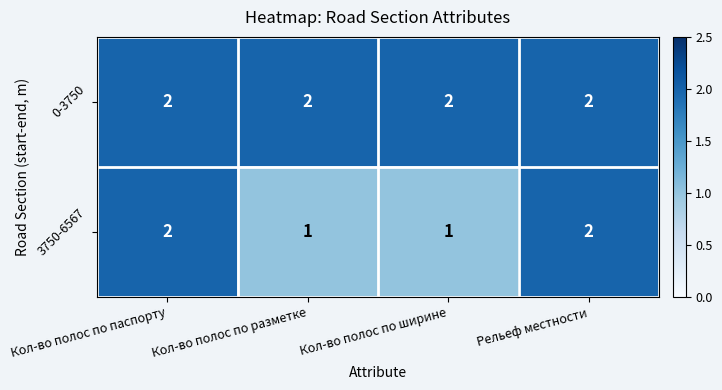

What is the total value across all series at Кол-во полос по ширине?

3